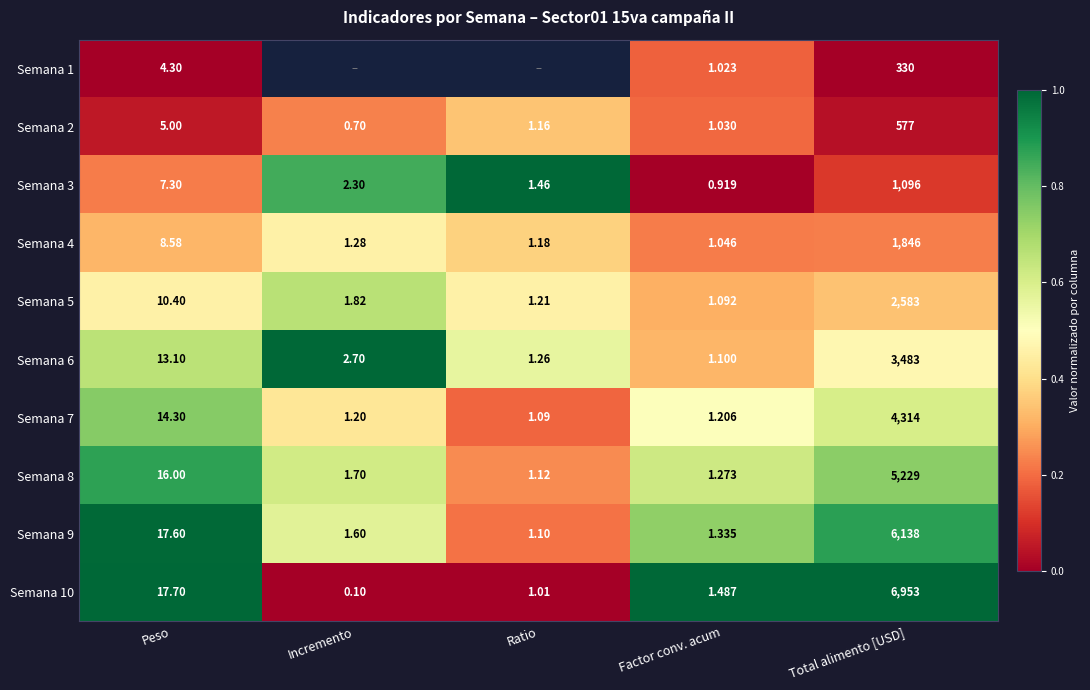

Is it true that Semana 6 equals 1.7 at Incremento?

False